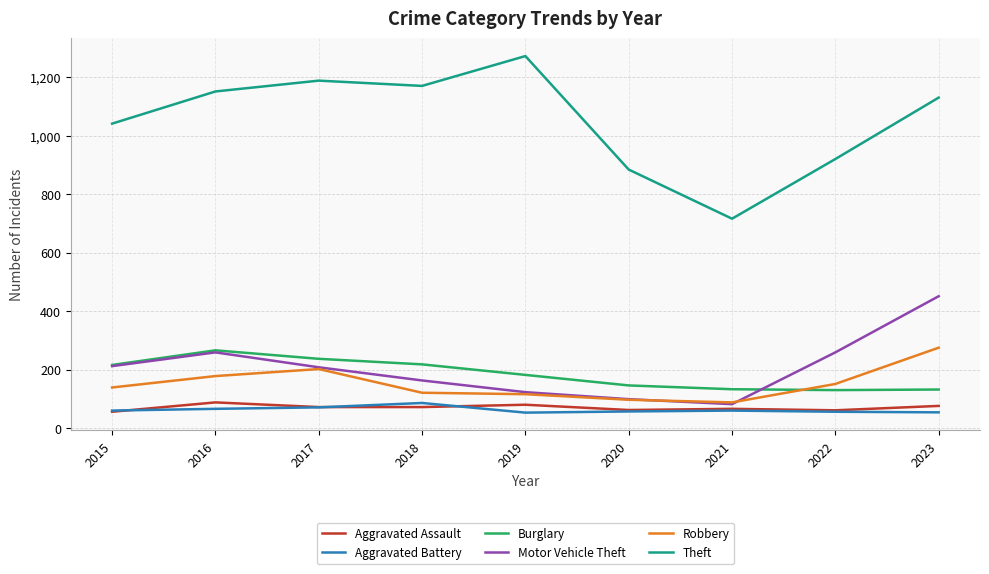

How many categories are shown in the chart?

9